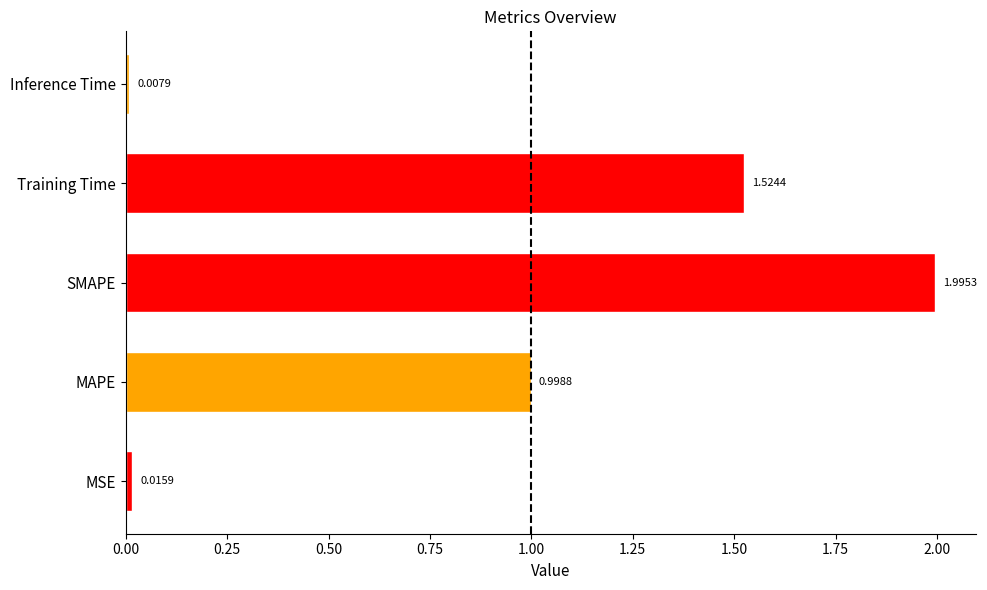

What is the sum of all values?

4.5